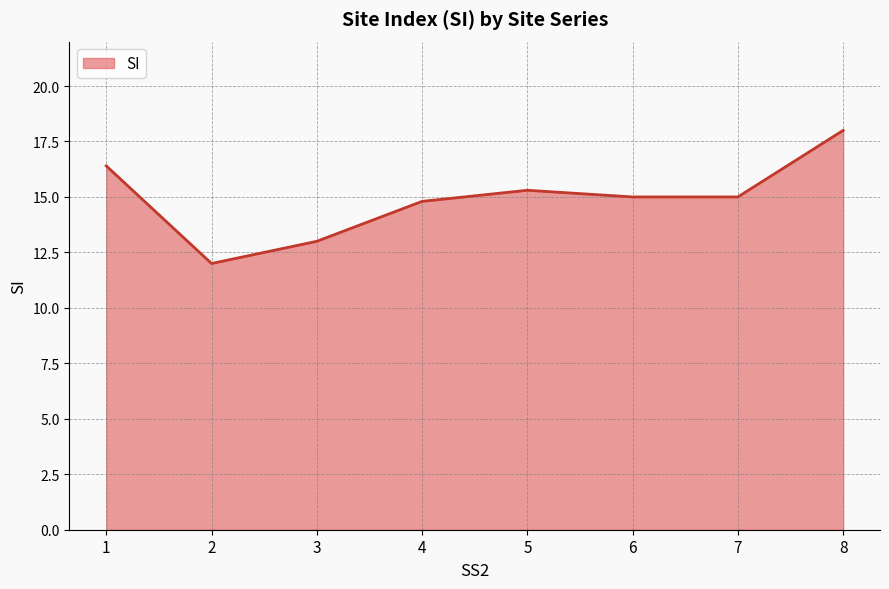

Between 6 and 5, which is larger?

5